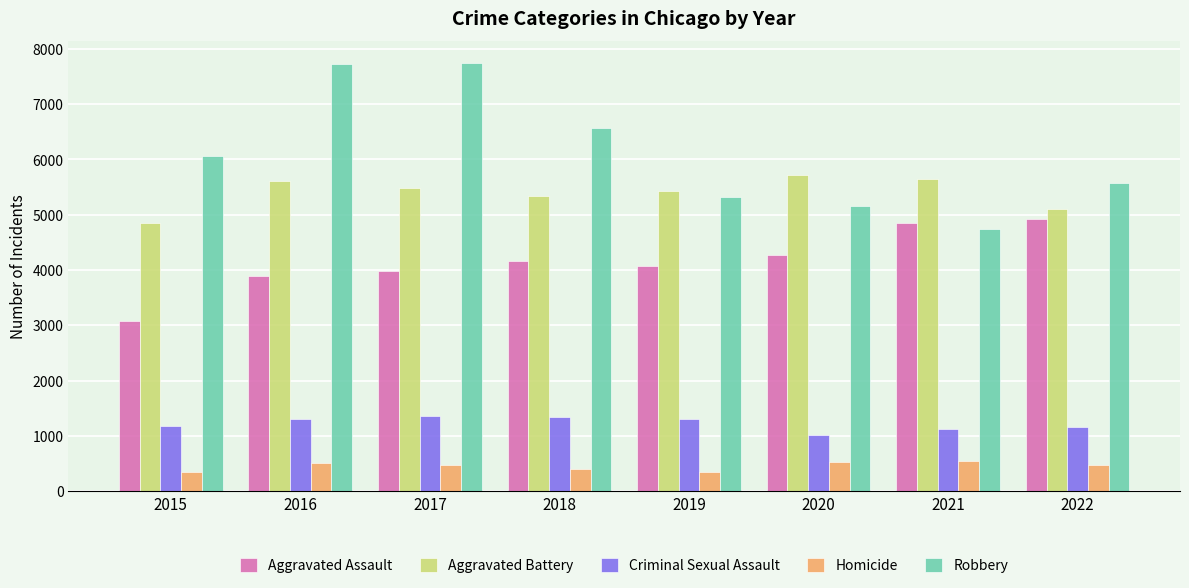

Does the chart contain stacked bars?

No